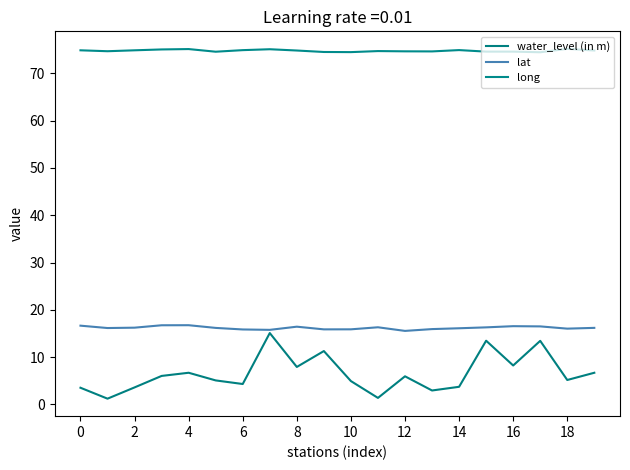

How many lines are shown in the chart?

3